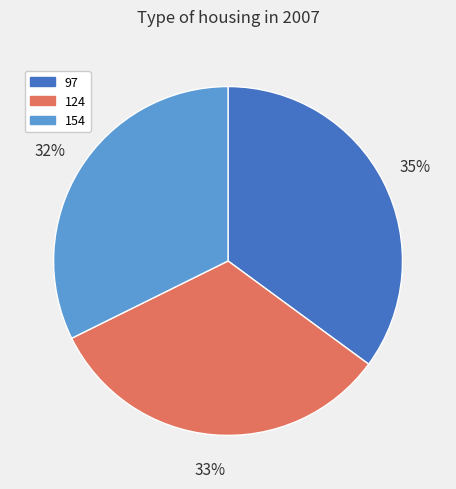

Approximately how many times larger is the value at 97 compared to 154?

1.1